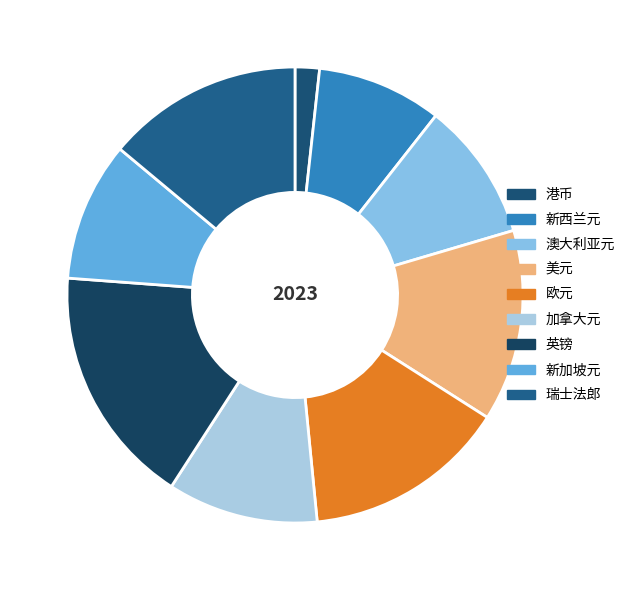

How many slices are in this pie chart?

9